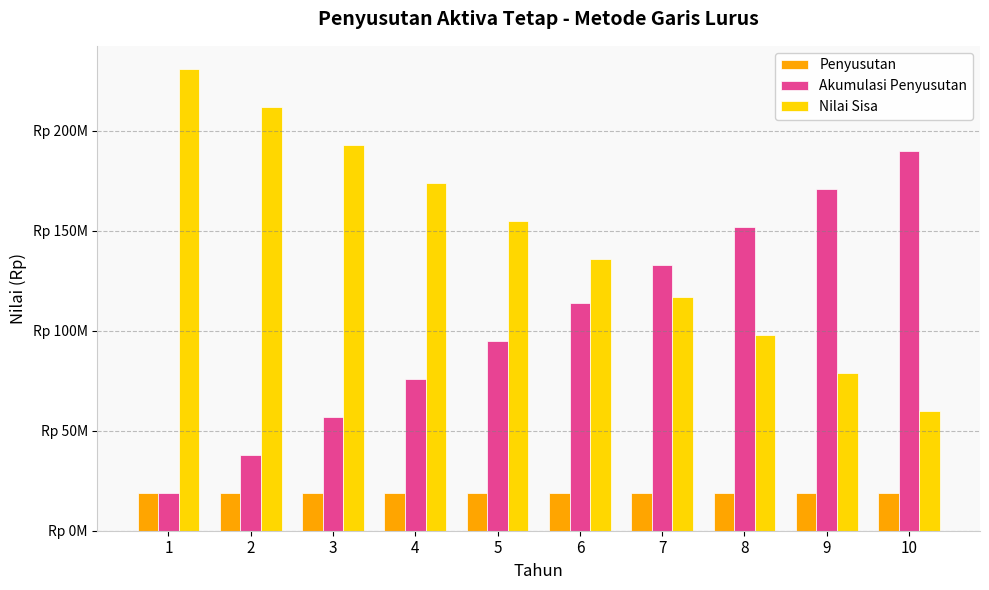

What is the spread (max minus min) of values at 6?

117000000